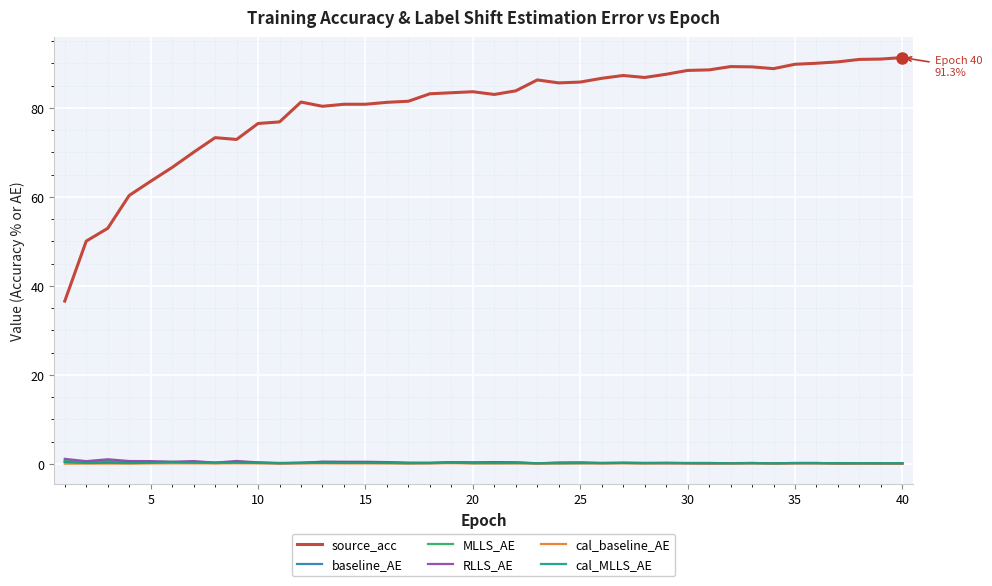

At how many categories does at least one series exceed 21?

40